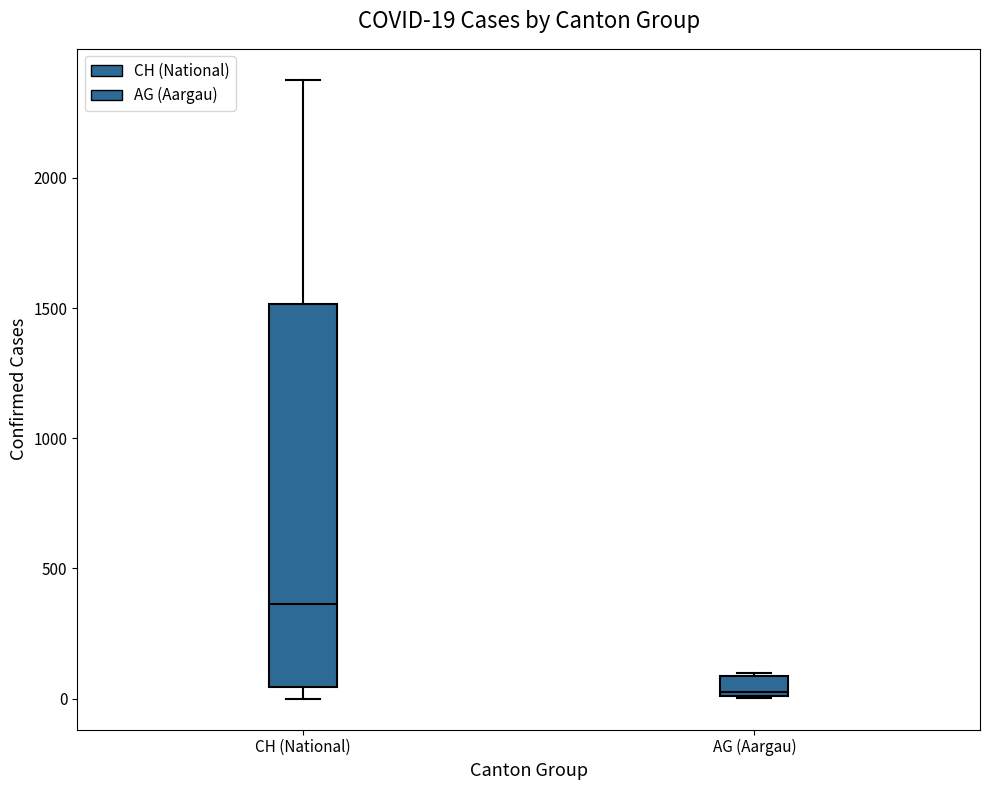

Comparing the boxes themselves (not the whiskers), which one is the tallest?

CH (National)